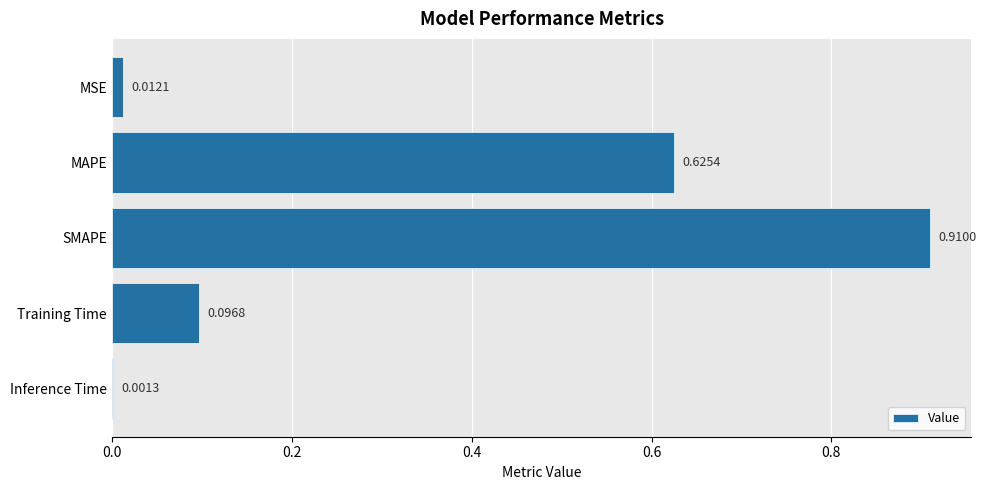

Where is the data nearest to the value 0?

Inference Time